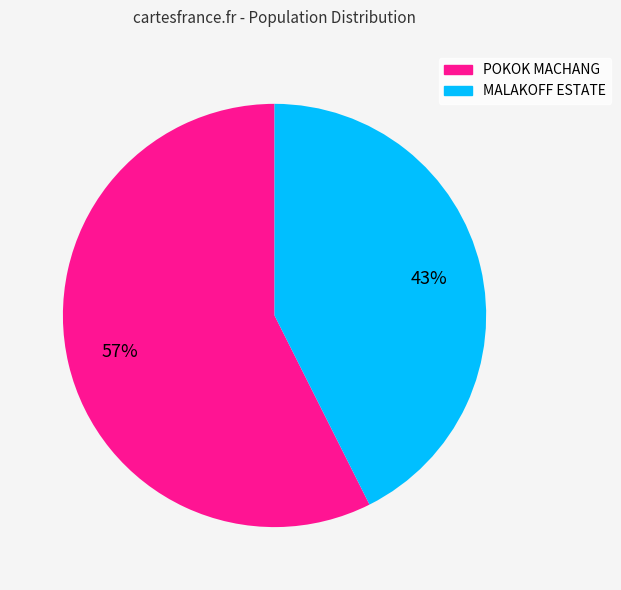

To the nearest percent, what percentage of the pie is POKOK MACHANG?

57%